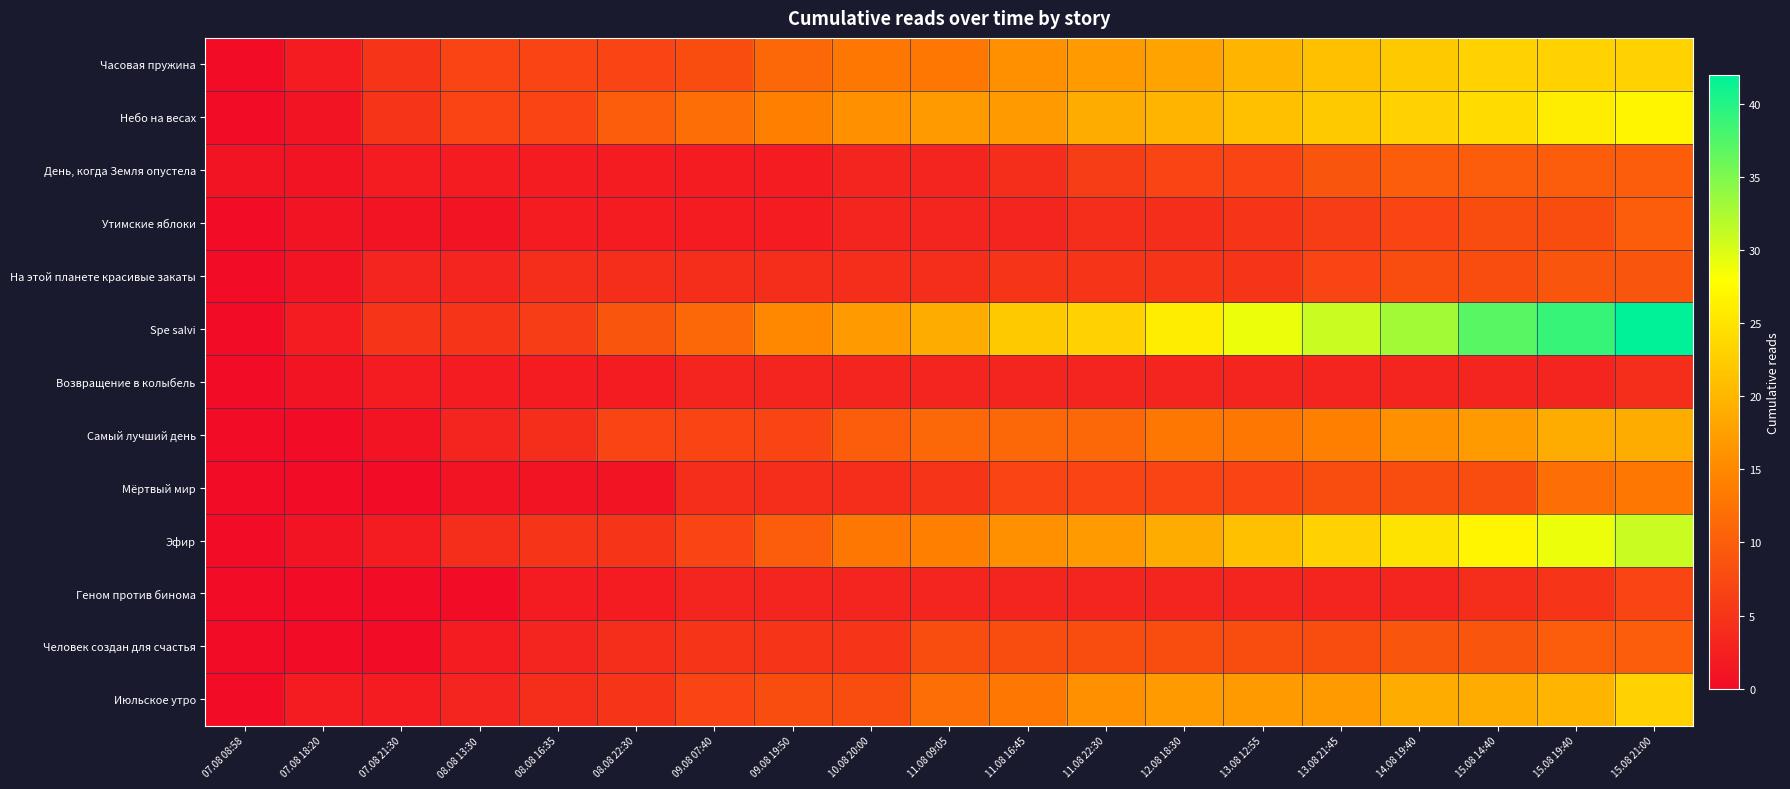

List the series in order of their peak value, highest first.

Spe salvi, Эфир, Небо на весах, Часовая пружина, Июльское утро, Самый лучший день, Мёртвый мир, День, когда Земля опустела, Утимские яблоки, Человек создан для счастья, На этой планете красивые закаты, Геном против бинома, Возвращение в колыбель